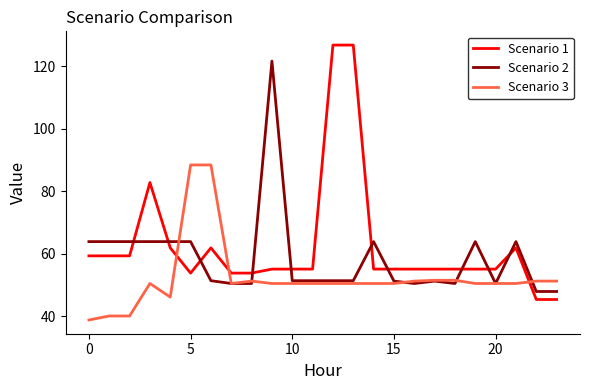

What is the highest value of the Scenario 2 series?

121.6